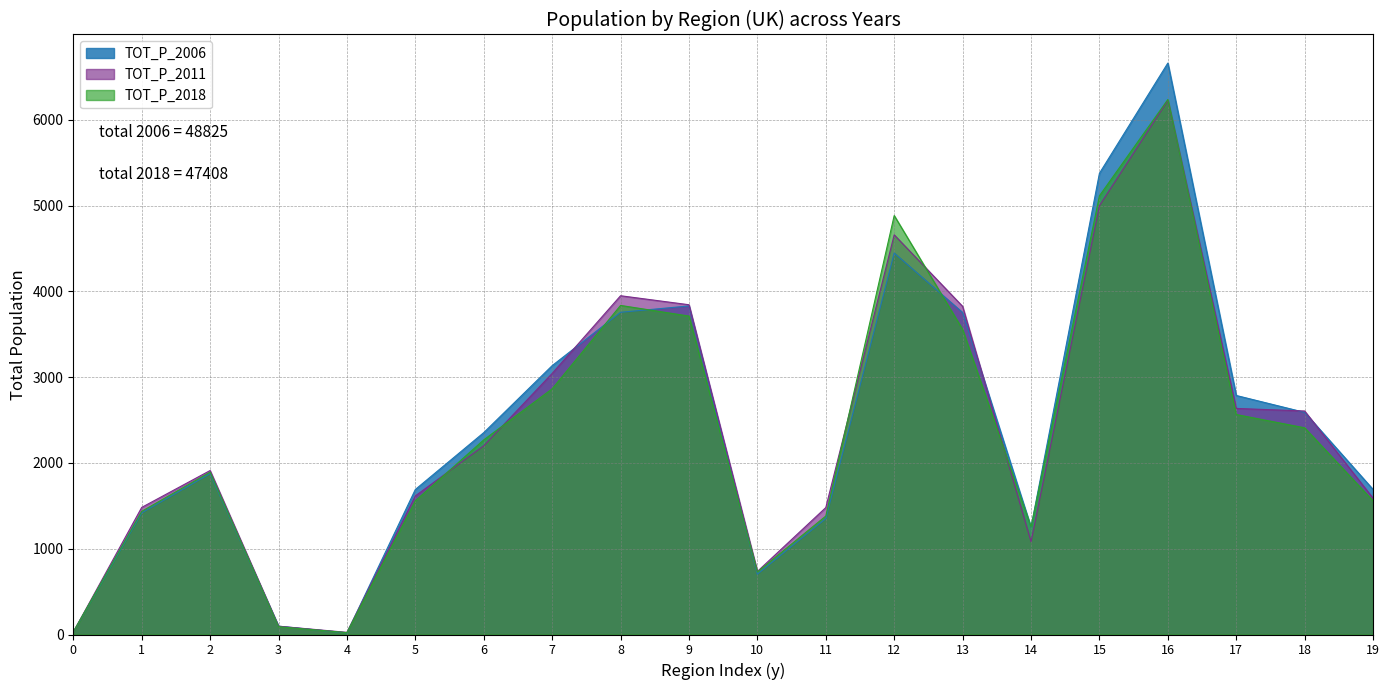

True or false: TOT_P_2011 has more than 0 points higher than both neighbors.

True